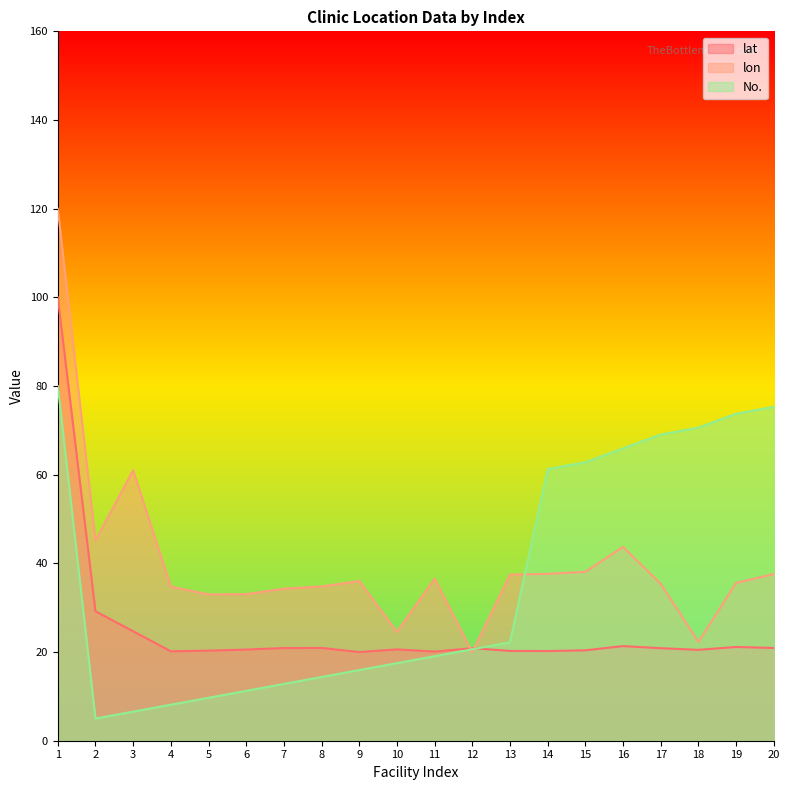

Reading left to right, extract all data points from this chart.

lat: 1=100.0	2=29.2	3=24.7	4=20.2	5=20.3	6=20.6	7=20.9	8=20.9	9=20.0	10=20.6	11=20.1	12=20.9	13=20.3	14=20.2	15=20.4	16=21.3	17=20.9	18=20.5	19=21.1	20=20.9
lon: 1=120.0	2=45.2	3=61.0	4=34.8	5=33.0	6=33.1	7=34.3	8=34.8	9=36.0	10=24.6	11=36.5	12=20.0	13=37.5	14=37.6	15=38.1	16=43.7	17=35.4	18=22.3	19=35.6	20=37.6
No.: 1=80.0	2=5.0	3=6.6	4=8.1	5=9.7	6=11.2	7=12.8	8=14.4	9=15.9	10=17.5	11=19.1	12=20.6	13=22.2	14=61.2	15=62.8	16=65.9	17=69.1	18=70.6	19=73.8	20=75.3